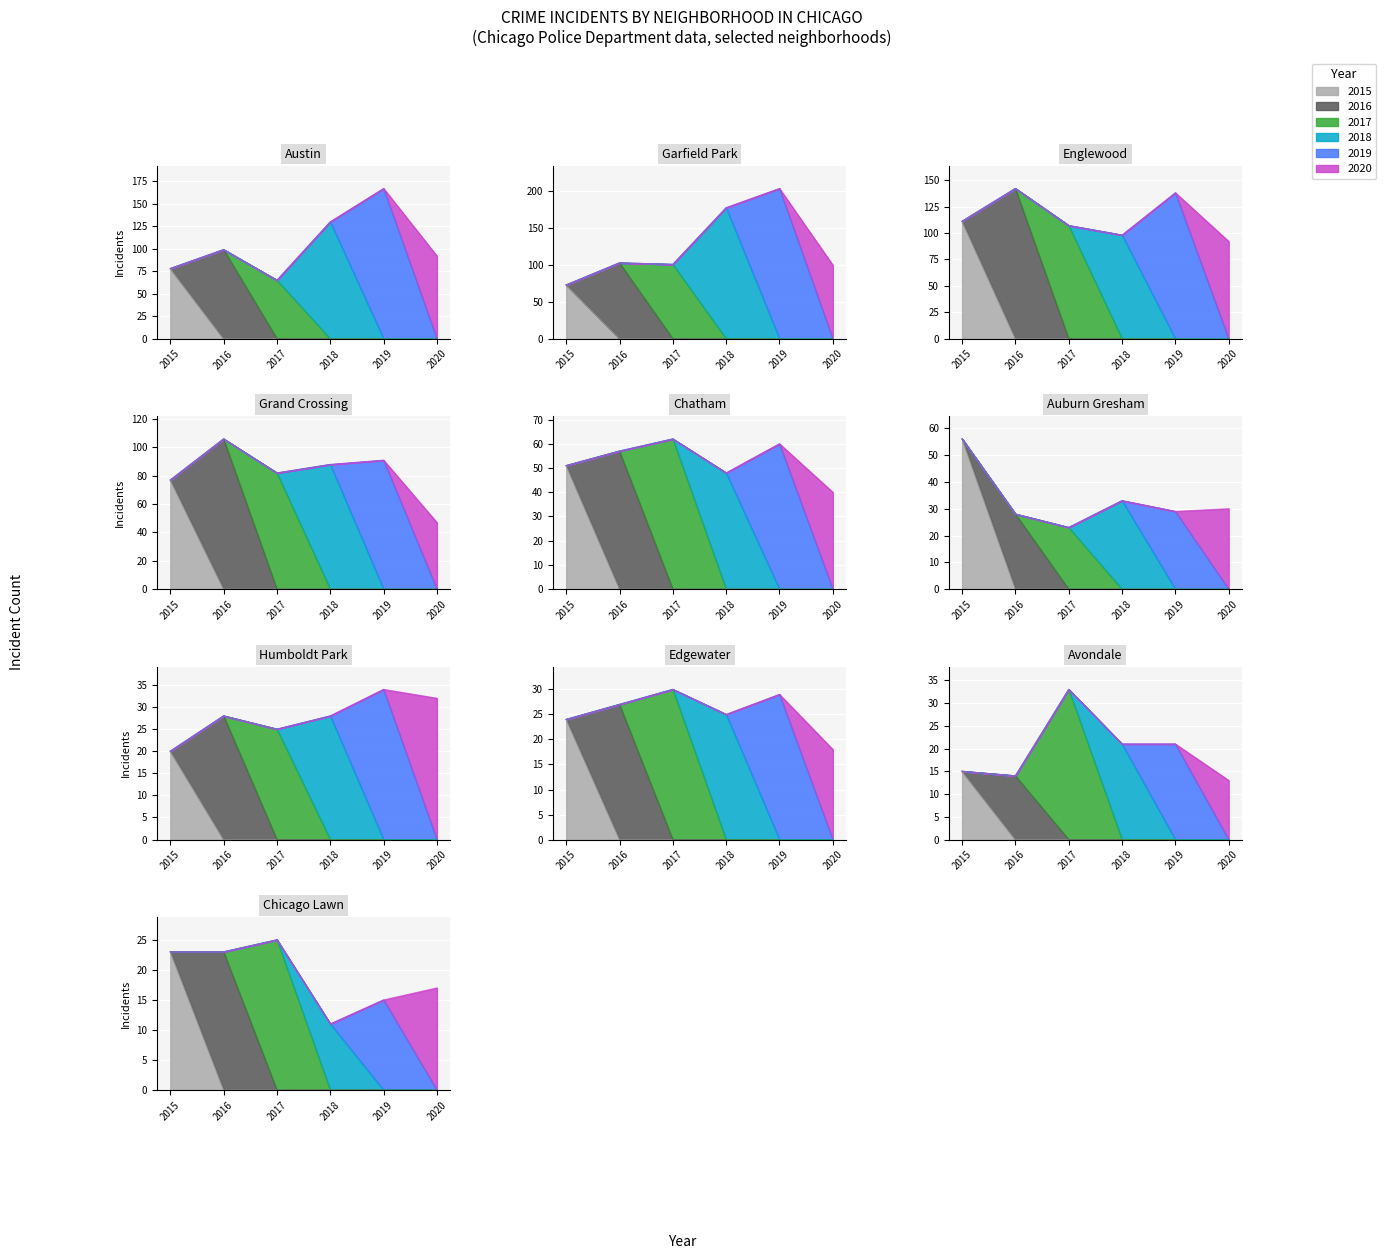

Reading left to right, transcribe all the data shown in this chart.

2015: 78	73	111	77	51	56	20	24	15	23
2016: 99	103	142	106	57	28	28	27	14	23
2017: 65	101	107	82	62	23	25	30	33	25
2018: 130	178	98	88	48	33	28	25	21	11
2019: 167	204	138	91	60	29	34	29	21	15
2020: 92	100	92	47	40	30	32	18	13	17